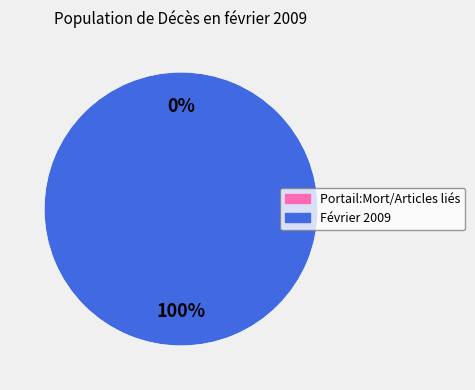

What is the change in value from Portail:Mort/Articles liés to Février 2009?

+1